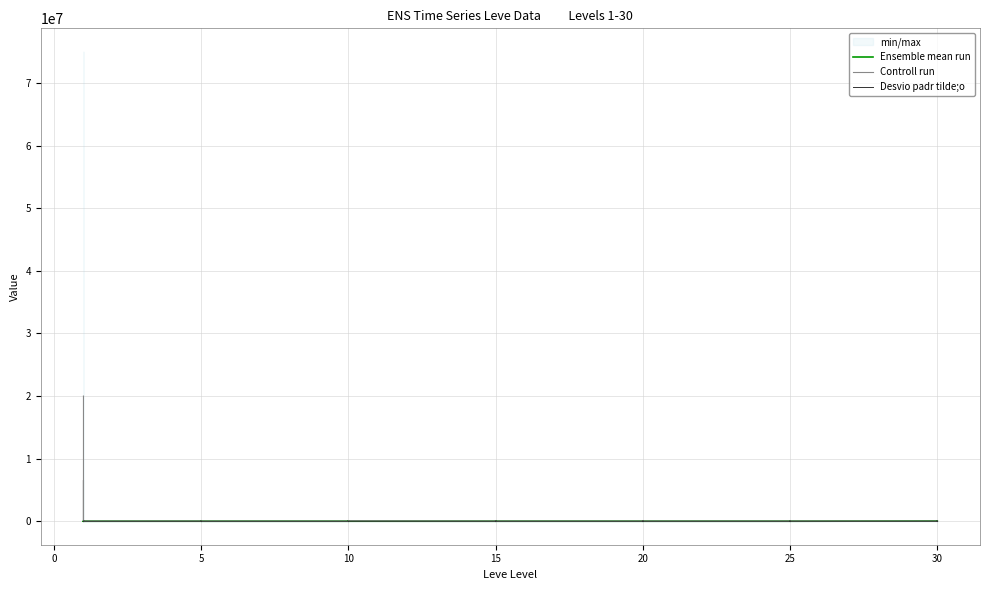

True or false: Desvio padr tilde;o has more than 2 points higher than both neighbors.

True